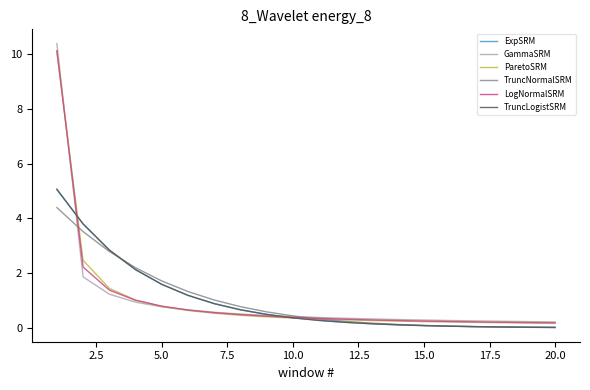

Which series has the largest range (max minus min)?

GammaSRM